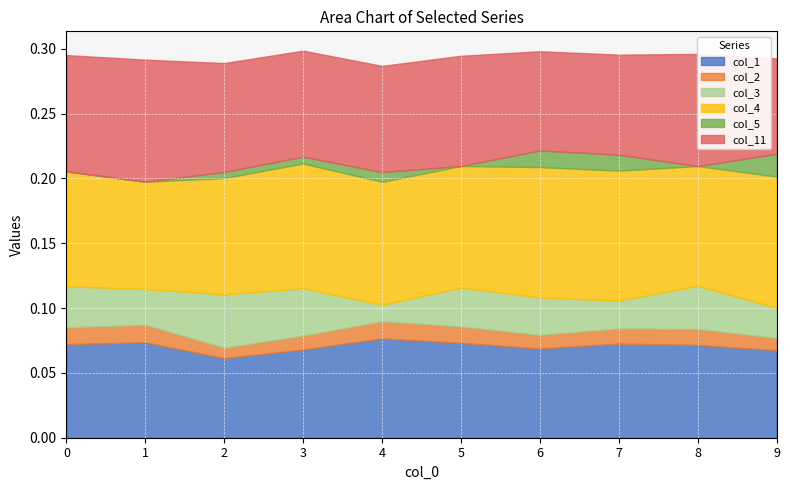

Count the number of categories in the chart.

10